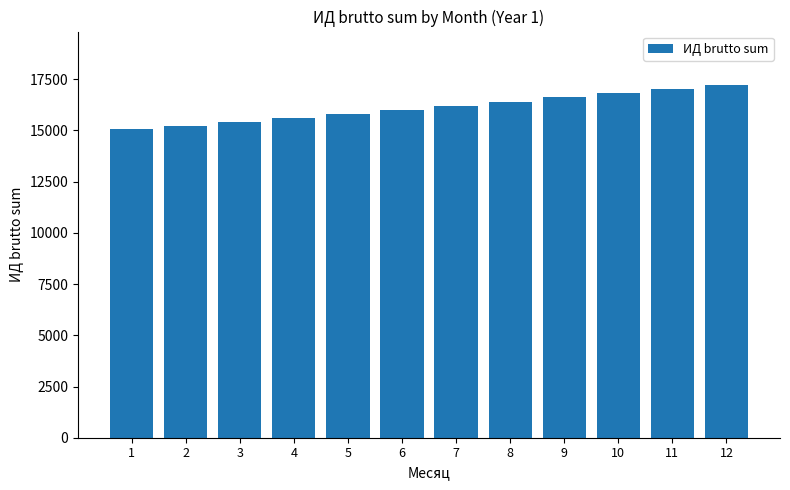

What is the average value?

16122.1